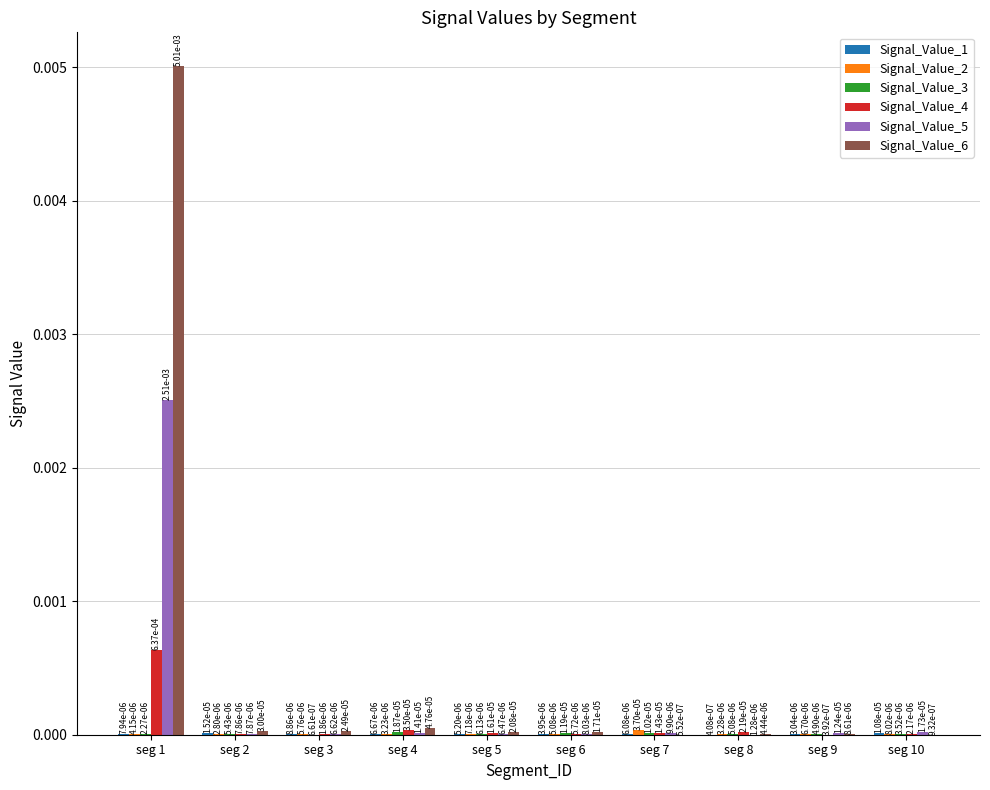

Which label corresponds to the largest value in the chart?

seg 1